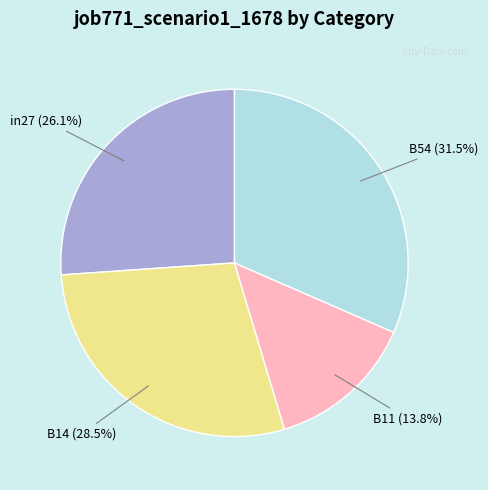

Approximately how many times larger is the value at in27 compared to B11?

1.9